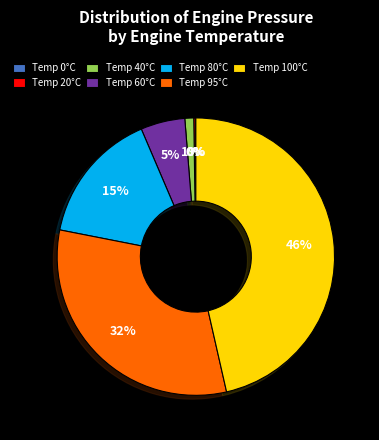

Which has a higher value, Temp 95°C or Temp 80°C?

Temp 95°C